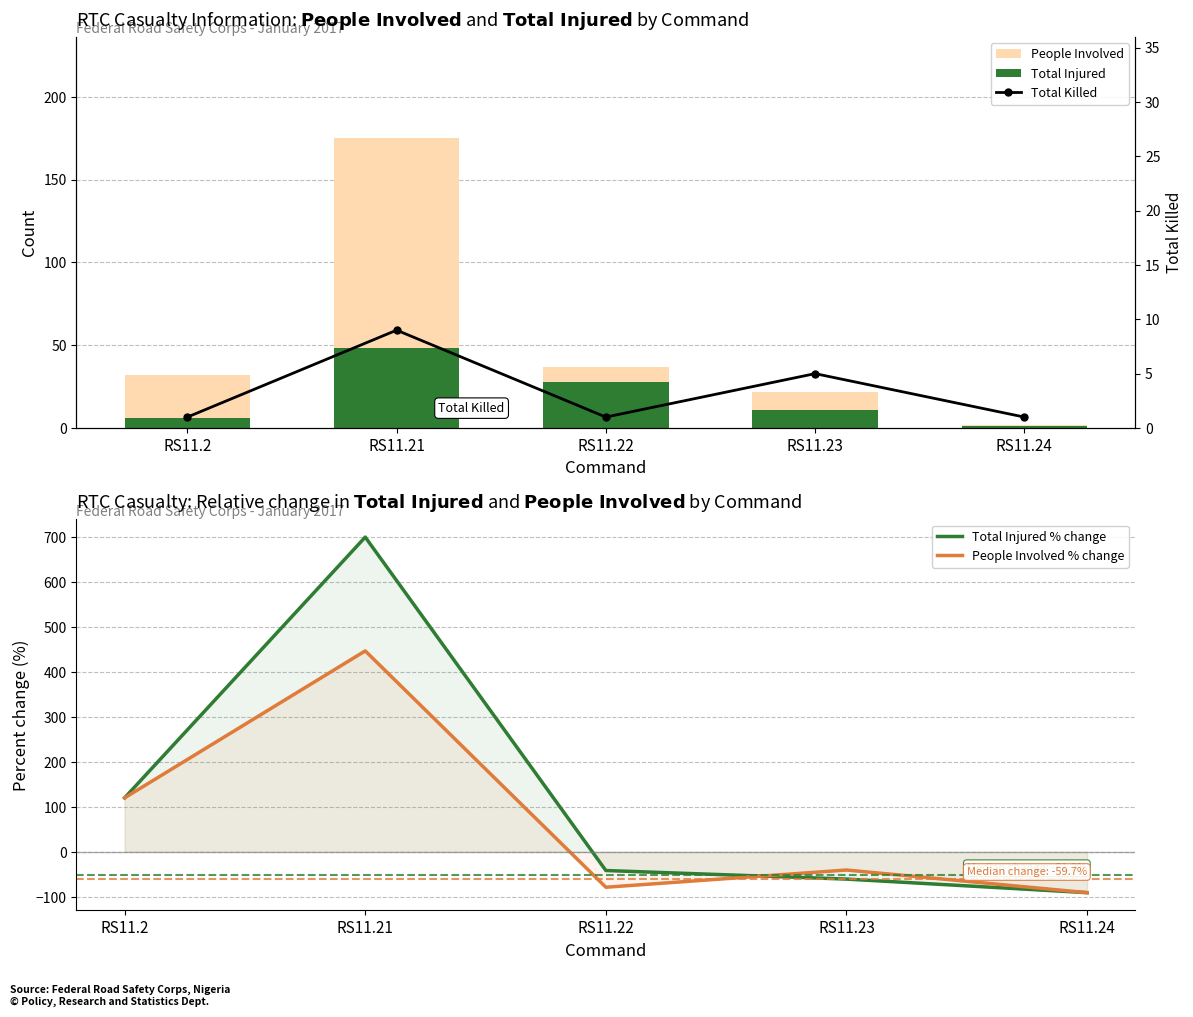

What is the maximum value for People Involved % change?

446.9